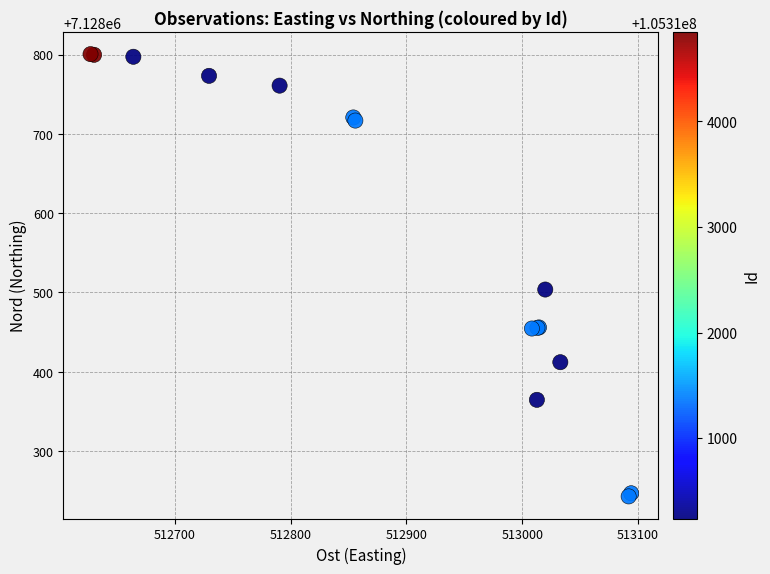

What Y value in the scatter plot is closest to 7128521?

7128503.7